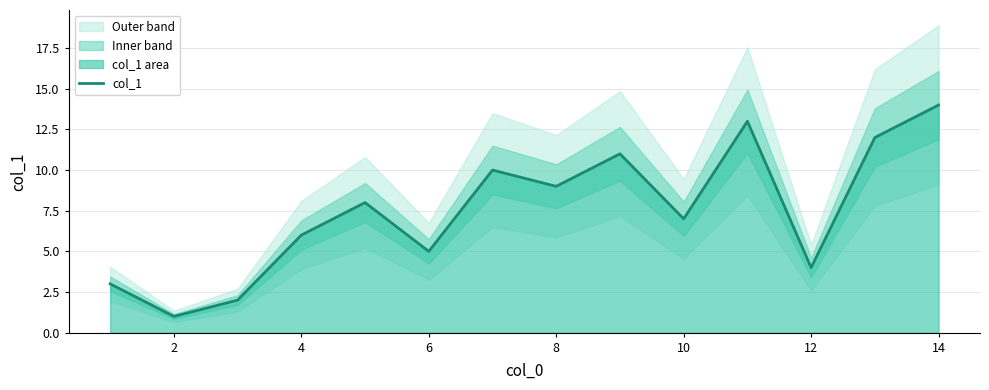

Is it true that col_1 equals 6 at 4?

True